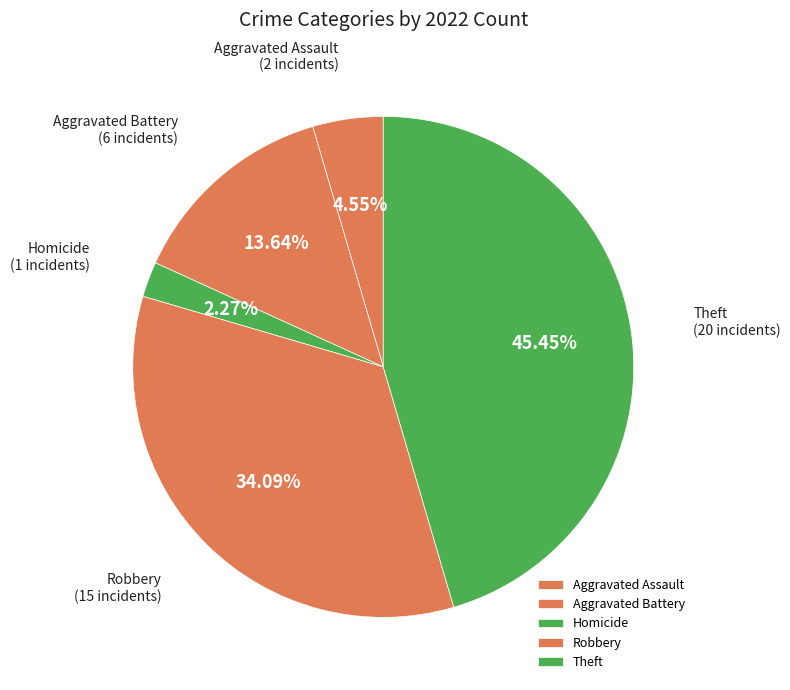

The Aggravated Battery slice represents 14% of the pie. True or false?

True